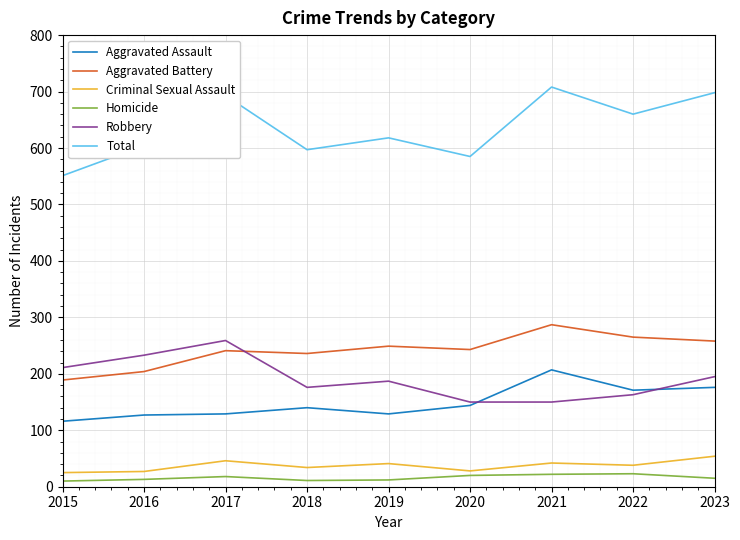

What is the lowest value of the Homicide series?

10